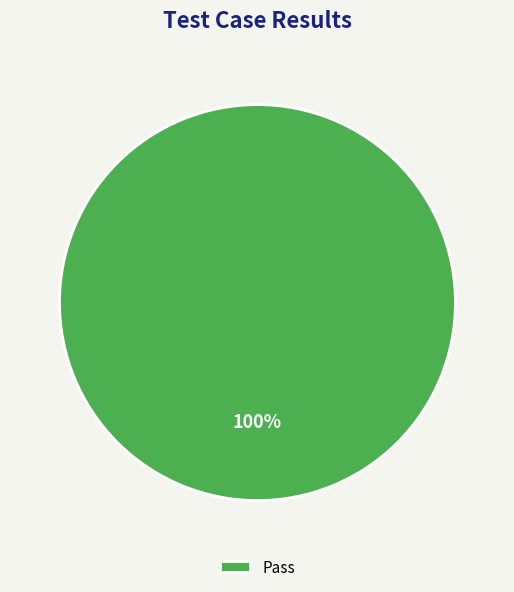

Count the number of slices in the pie.

1